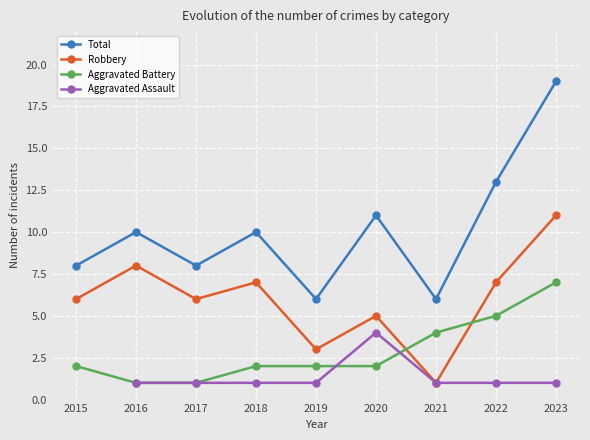

Which series ends up on top after the final intersection of Aggravated Battery and Robbery?

Robbery